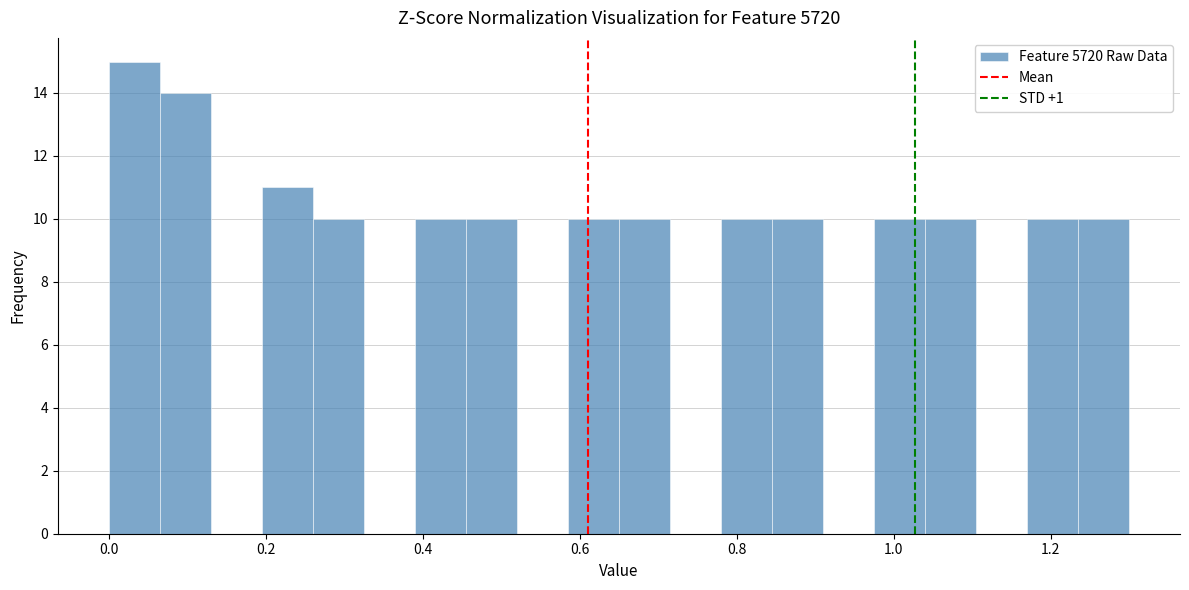

Around what value on the x-axis is the tallest bar? Give the approximate position of its centre, as read against the axis.

0.04